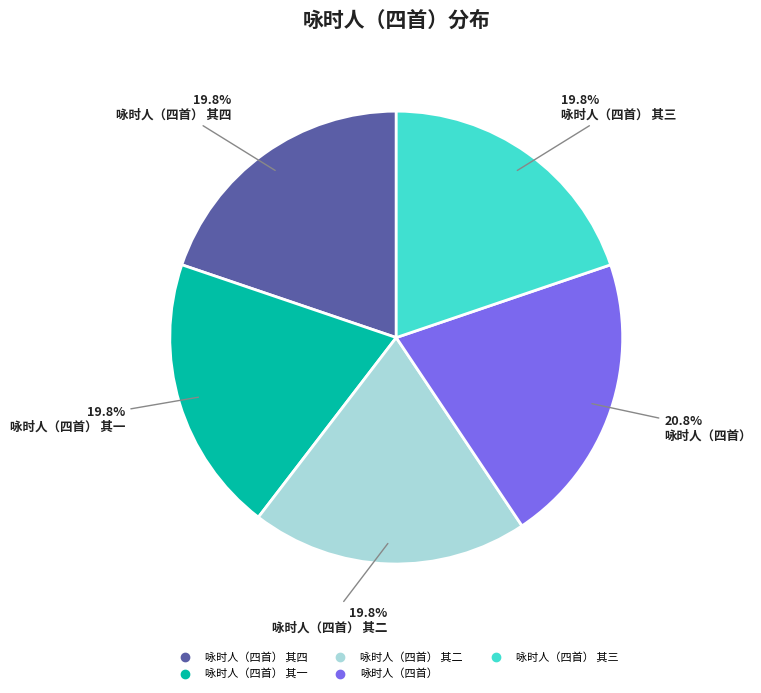

Is there a majority slice in this chart?

No